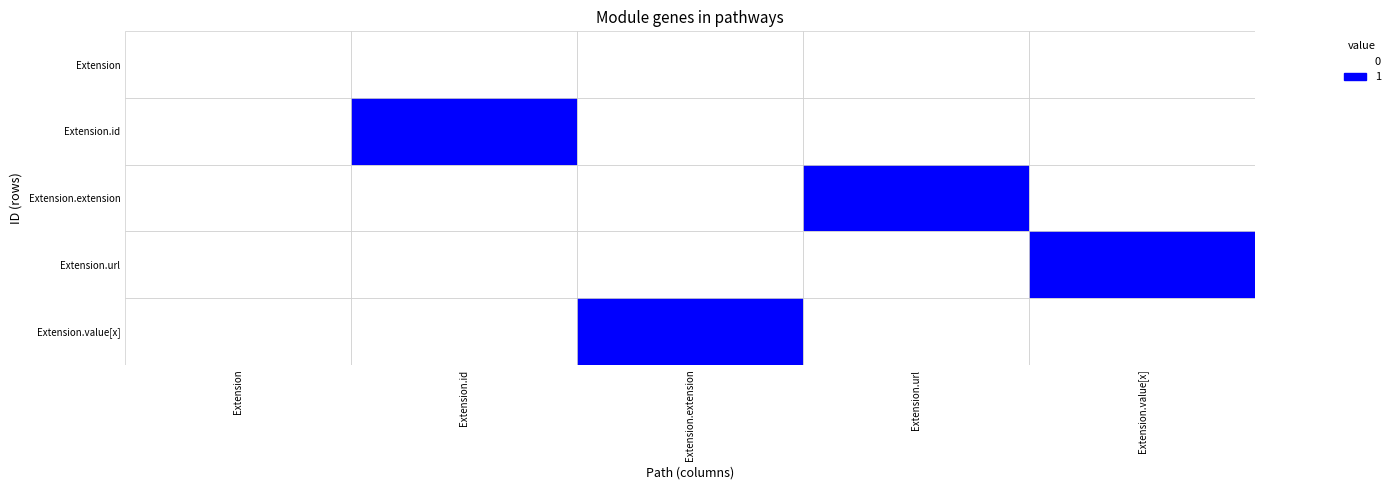

Reading left to right, extract all data points from this chart.

Extension: Extension=0	Extension.id=0	Extension.extension=0	Extension.url=0	Extension.value[x]=0
Extension.id: Extension=0	Extension.id=1	Extension.extension=0	Extension.url=0	Extension.value[x]=0
Extension.extension: Extension=0	Extension.id=0	Extension.extension=0	Extension.url=1	Extension.value[x]=0
Extension.url: Extension=0	Extension.id=0	Extension.extension=0	Extension.url=0	Extension.value[x]=1
Extension.value[x]: Extension=0	Extension.id=0	Extension.extension=1	Extension.url=0	Extension.value[x]=0